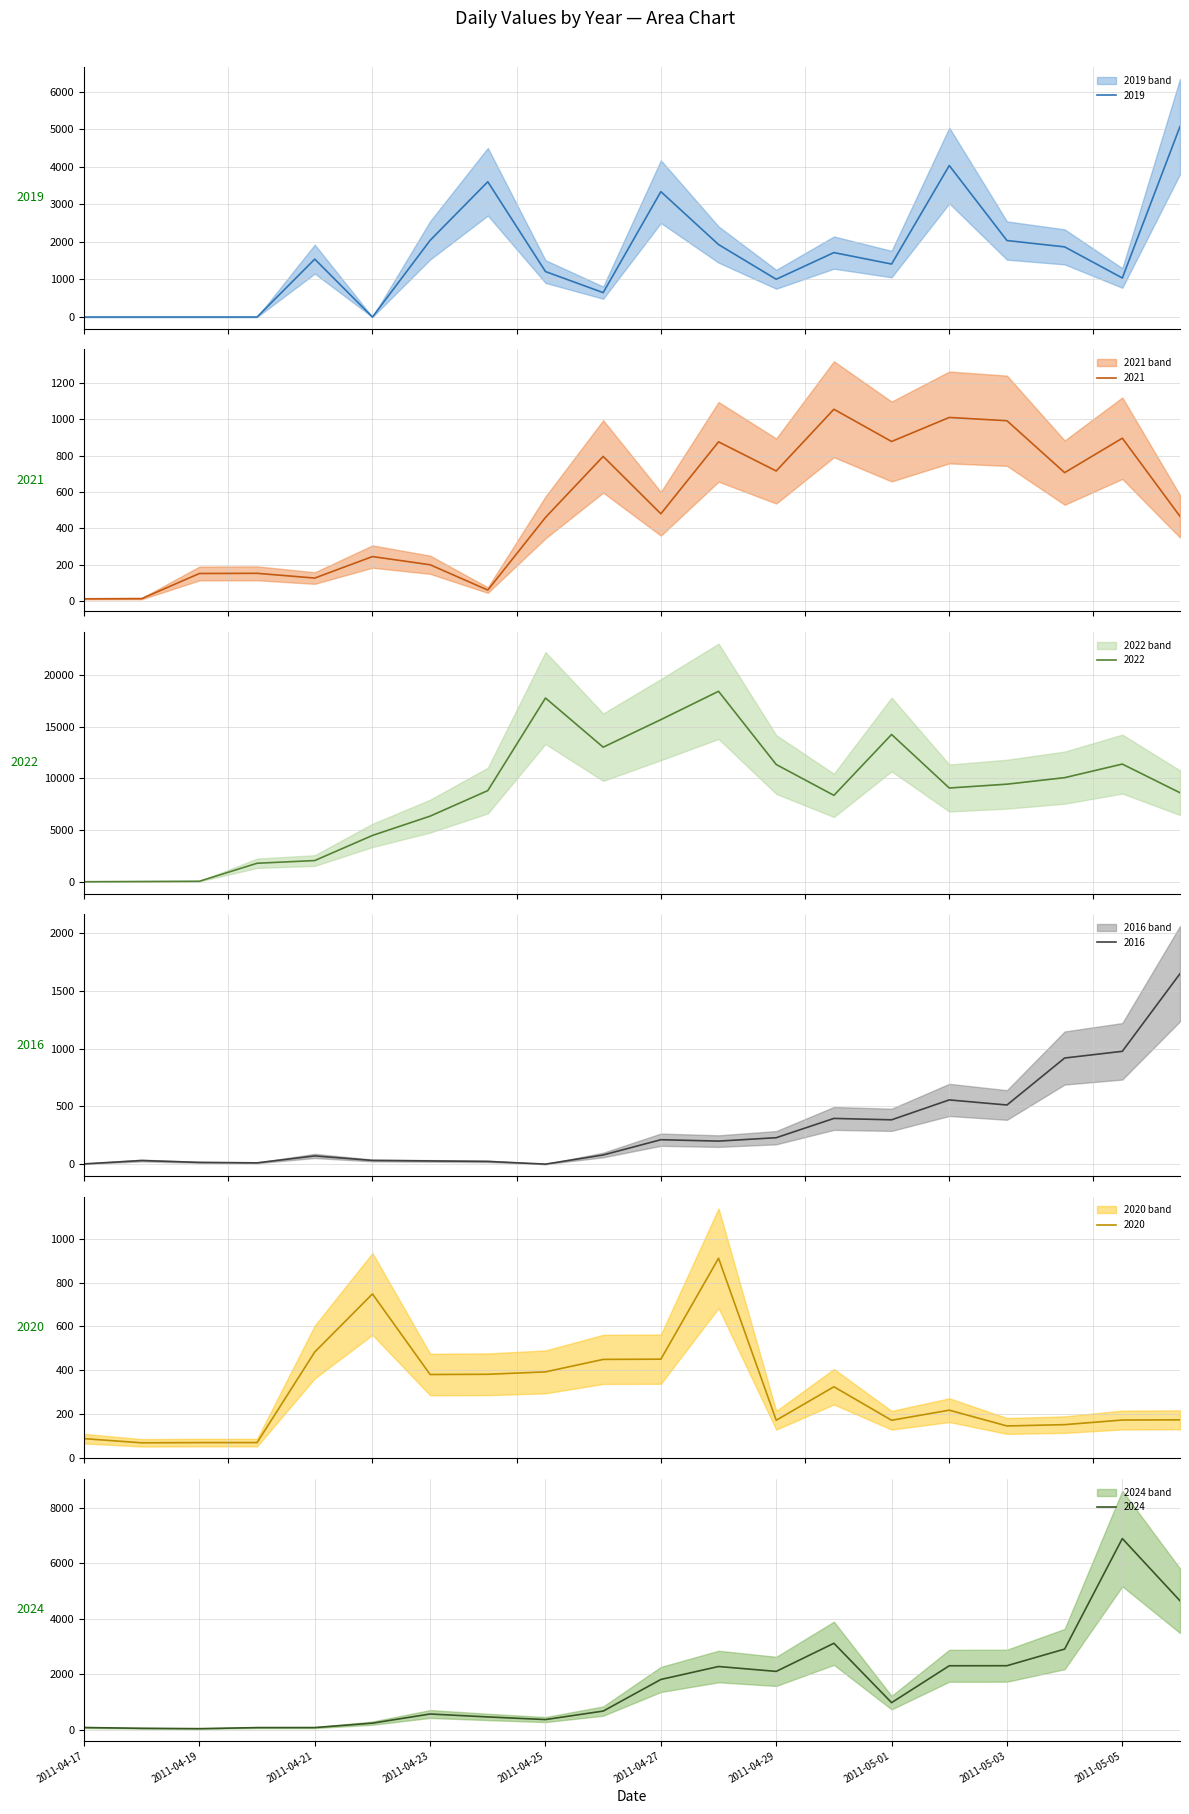

Which series has the widest spread of values?

2022